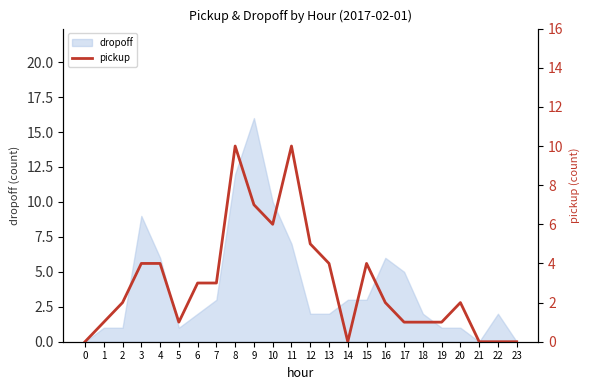

Reading left to right, what are all the values shown in this chart?

0	1	2	4	4	1	3	3	10	7	6	10	5	4	0	4	2	1	1	1	2	0	0	0